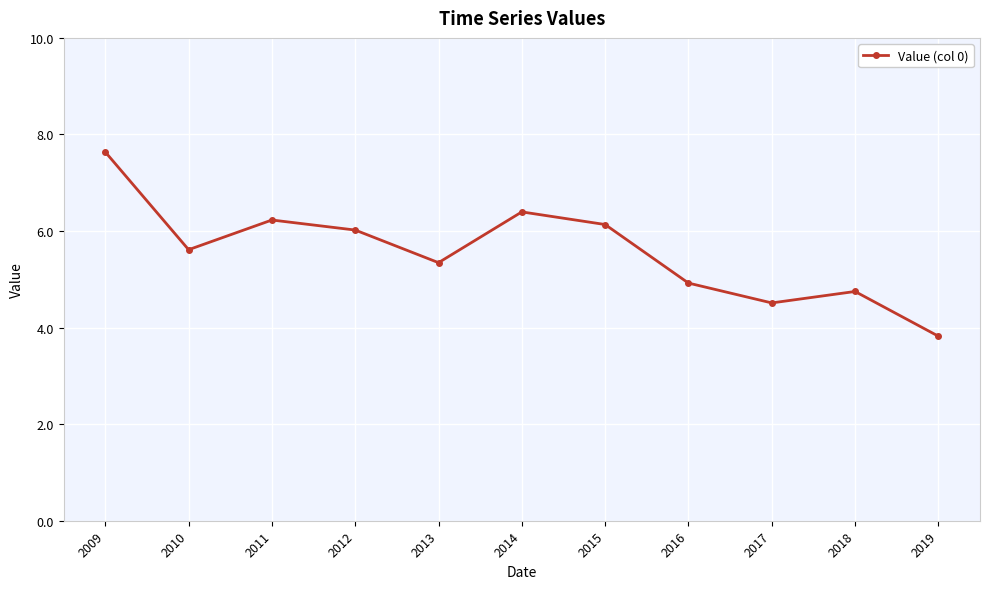

Which category has the lowest value across all series?

2019